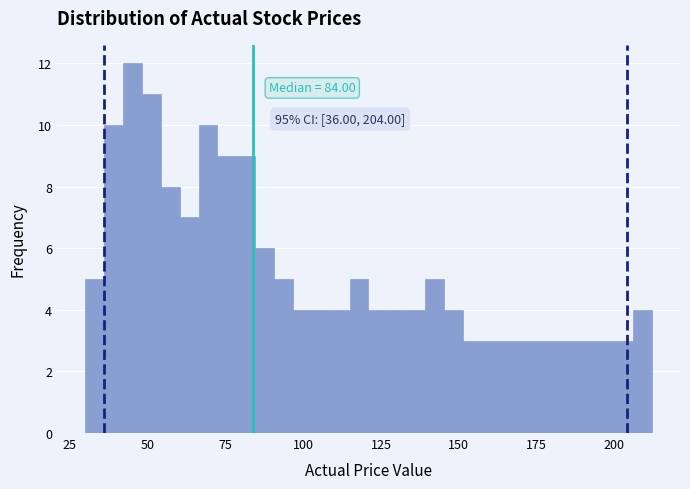

Read against the x-axis, roughly where is the centre of the tallest bar?

45